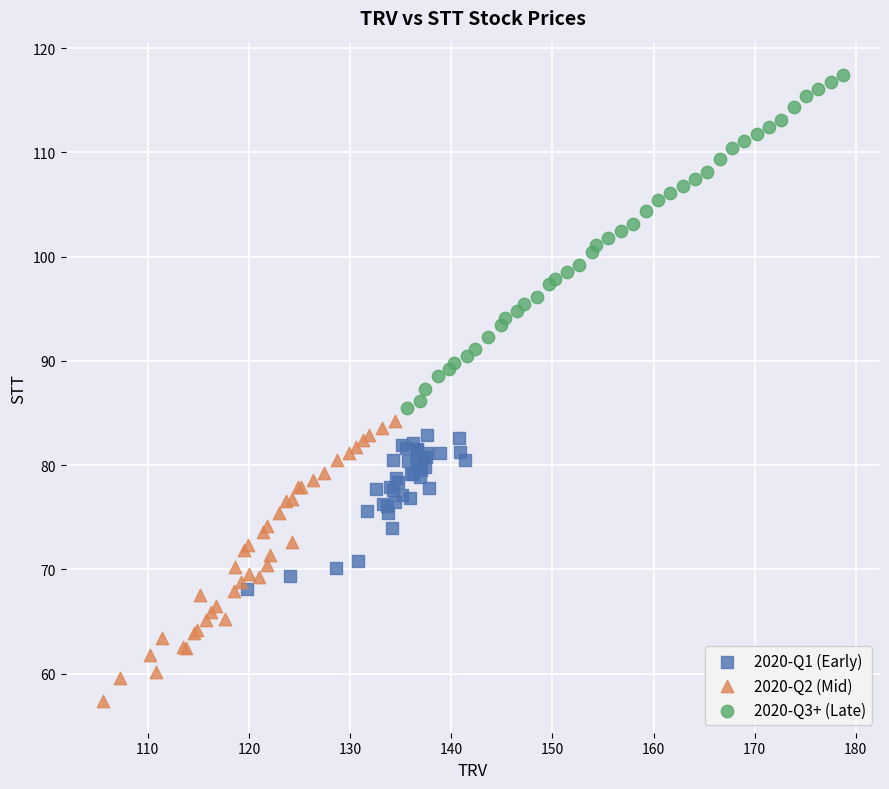

Which series has the widest spread of Y values?

2020-Q3+ (Late)